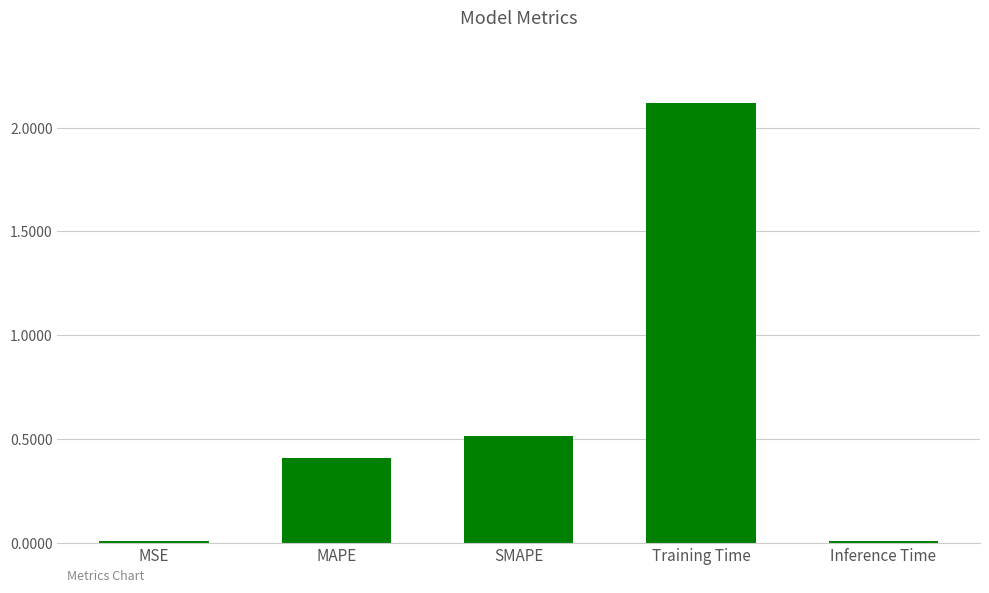

How many bars are there in total?

5